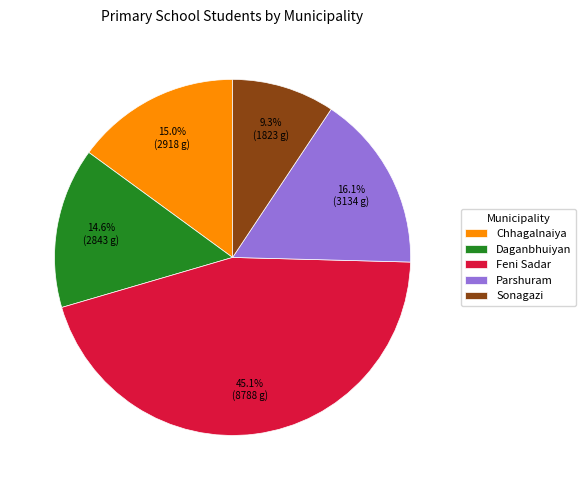

Is there a majority slice in this chart?

No